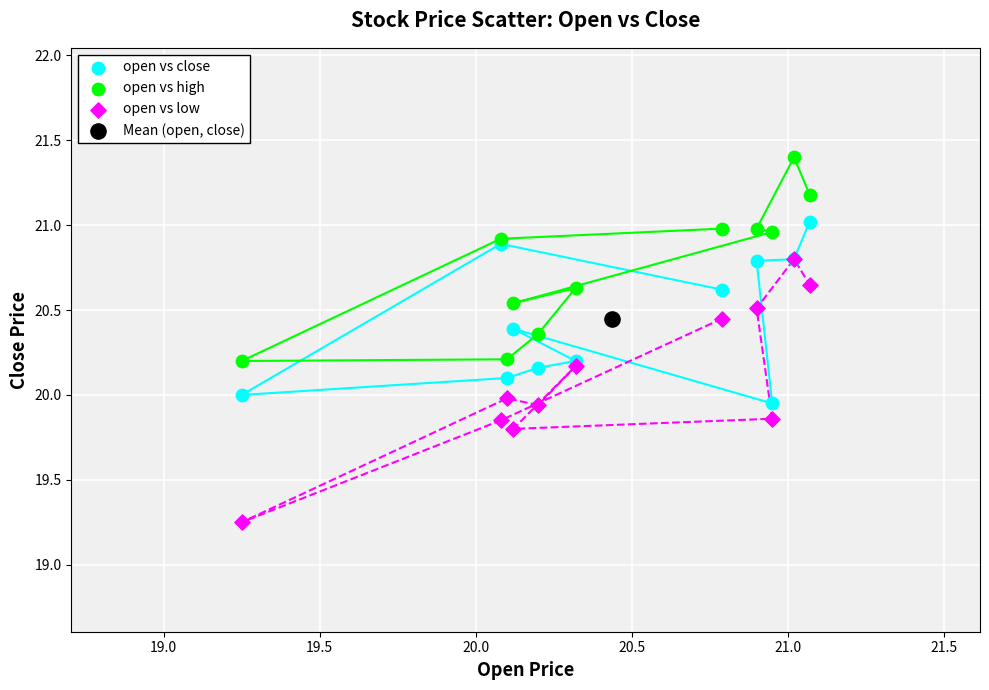

Which series reaches the maximum Y coordinate?

open vs high